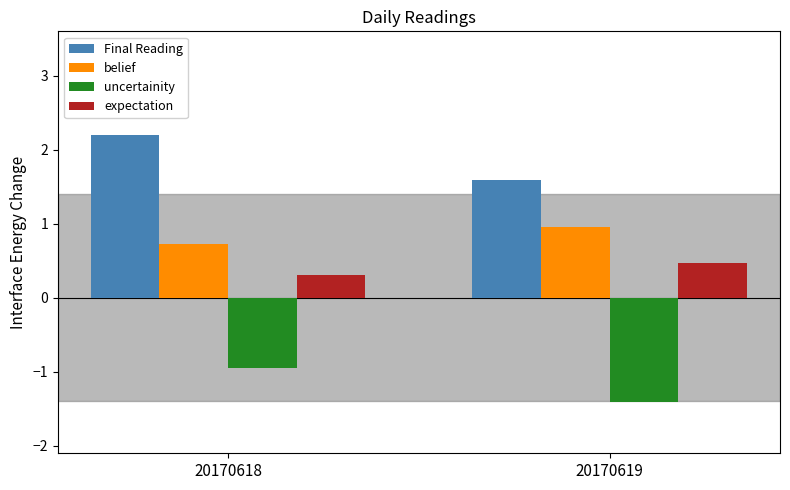

Is it true that expectation equals 0.3 at 20170618?

True